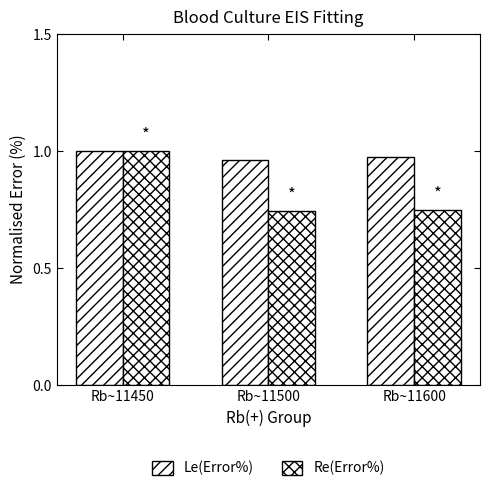

How many bars are there in total?

6